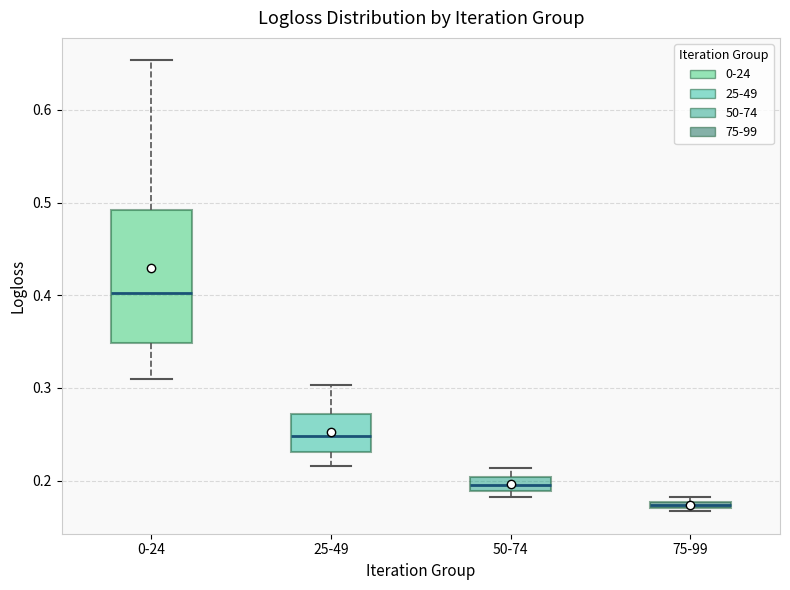

Where is the upper edge of the box for 0-24 on the y-axis? The values are not printed on the chart, so give them approximately, as read against the axis.

0.49